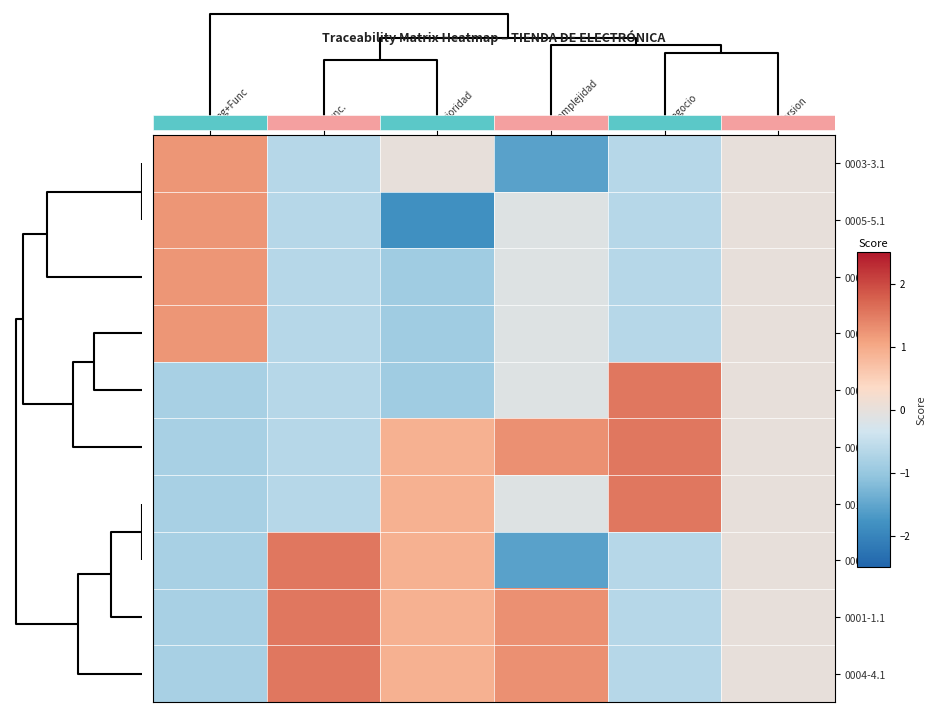

How many distinct data groups are displayed?

10